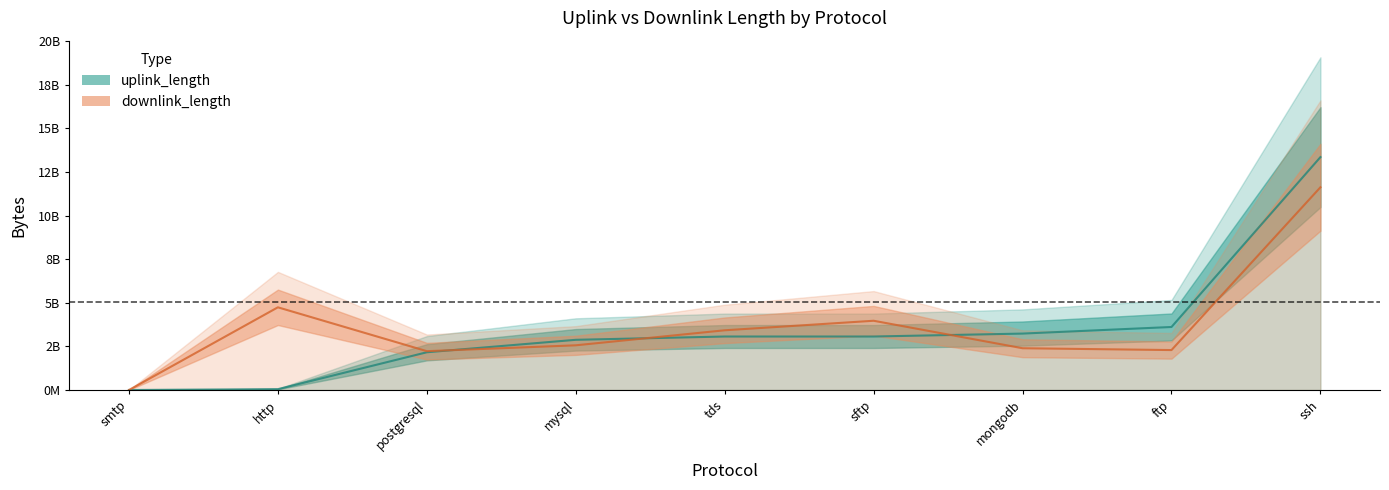

Between tds and postgresql, which is larger?

tds